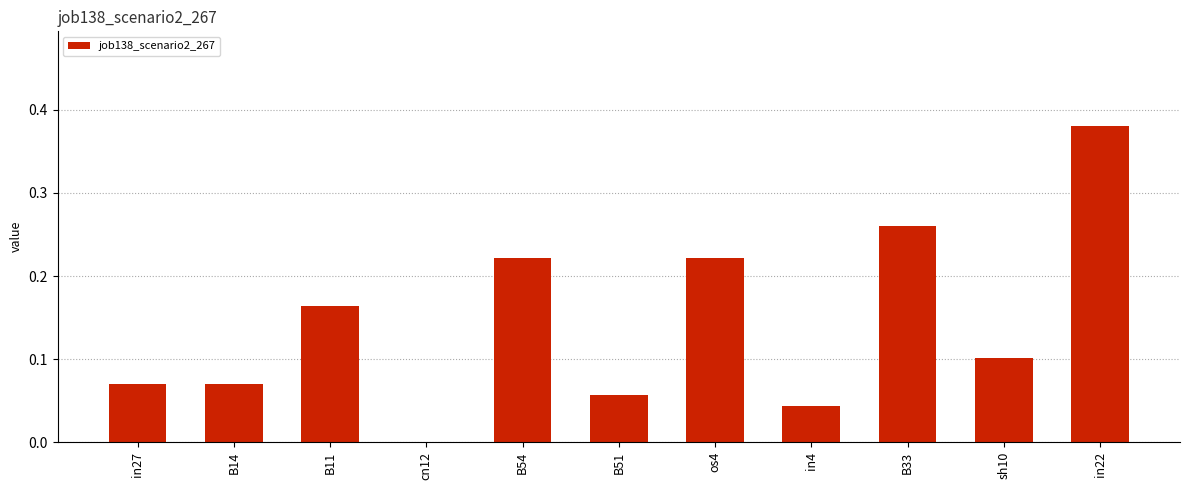

What is the sum of all values?

1.6